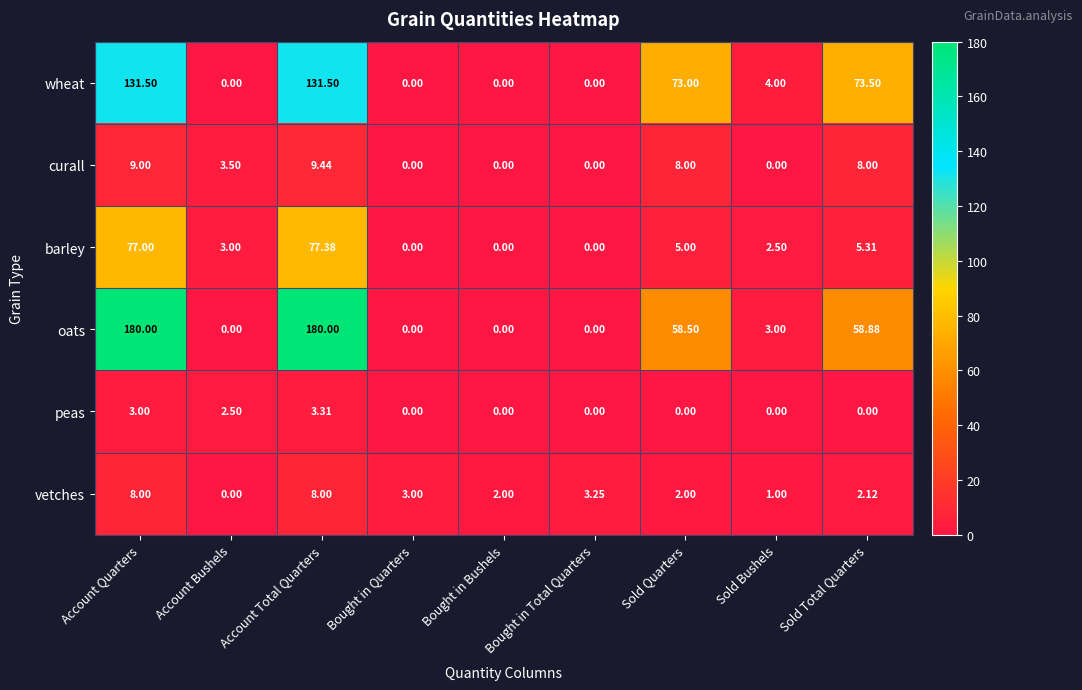

At which category is the sum across all series the highest?

Account Total Quarters